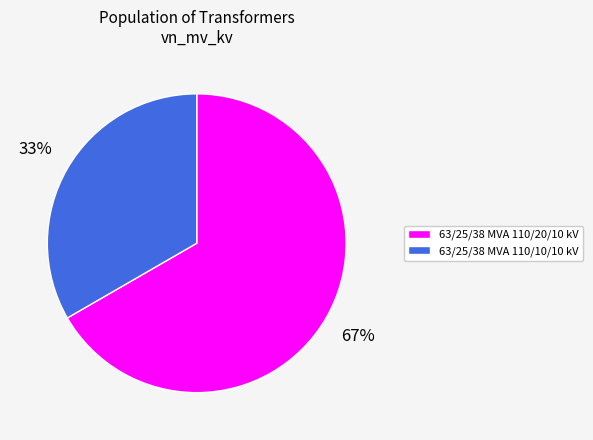

Approximately how many times larger is the value at 63/25/38 MVA 110/20/10 kV compared to 63/25/38 MVA 110/10/10 kV?

2.0